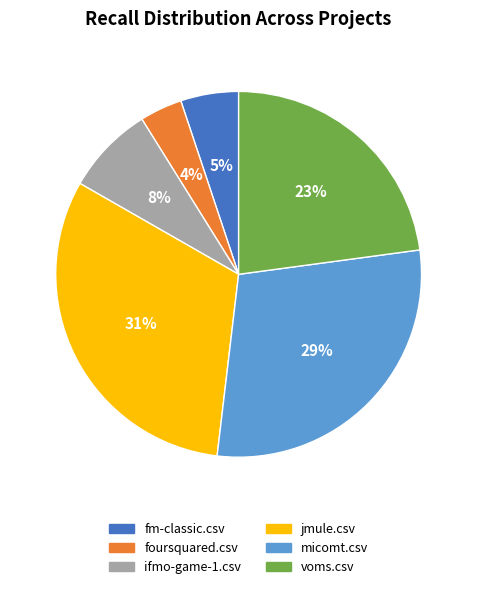

Between micomt.csv and foursquared.csv, which is larger?

micomt.csv